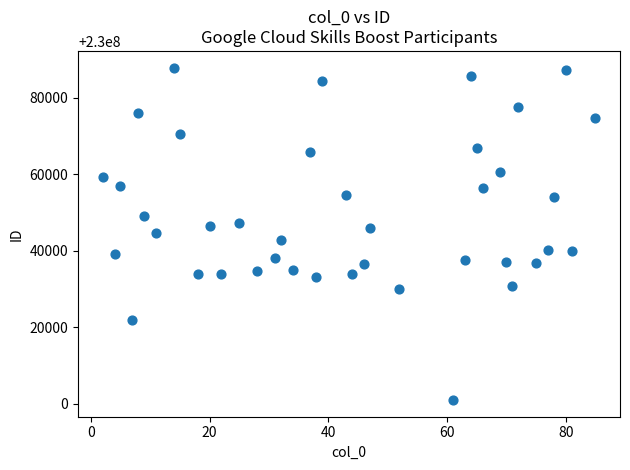

What is the range of Y values (max minus min)?

86936